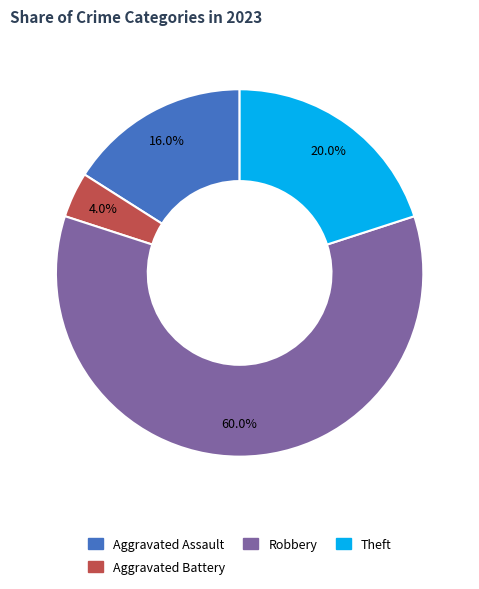

Is there any slice that represents more than half of the pie?

Yes